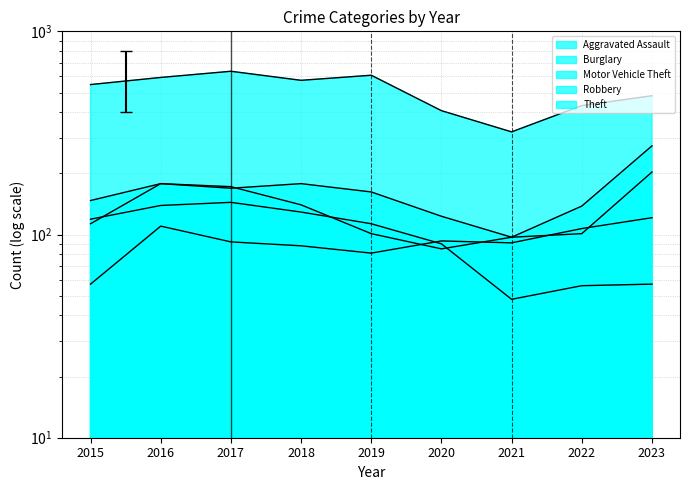

The Aggravated Assault series shows 22 at 2015. True or false?

False